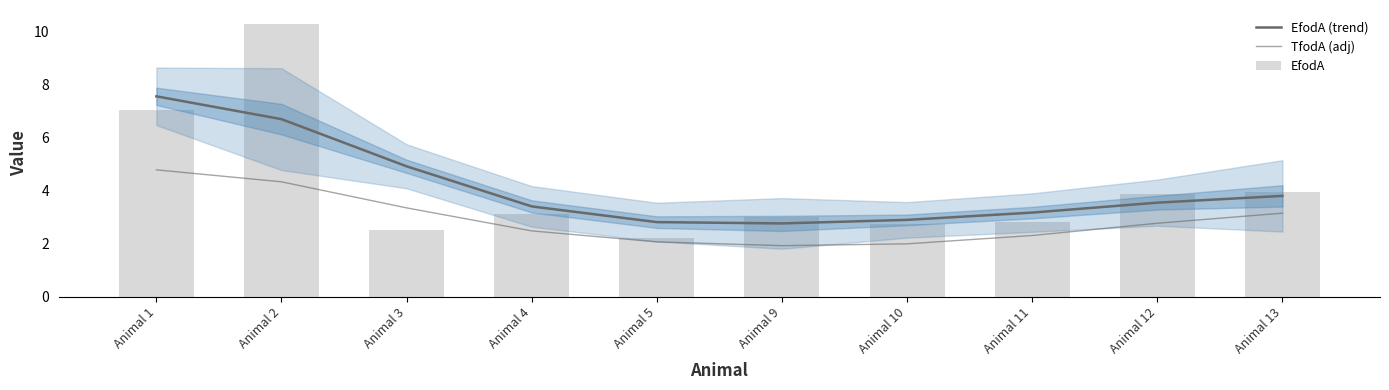

Reading right to left, what are all the values shown in this chart?

EfodA (trend): Animal 13=3.8	Animal 12=3.6	Animal 11=3.2	Animal 10=2.9	Animal 9=2.8	Animal 5=2.8	Animal 4=3.4	Animal 3=4.9	Animal 2=6.7	Animal 1=7.6
TfodA (adj): Animal 13=3.2	Animal 12=2.8	Animal 11=2.3	Animal 10=2.0	Animal 9=1.9	Animal 5=2.1	Animal 4=2.5	Animal 3=3.4	Animal 2=4.3	Animal 1=4.8
EfodA: Animal 13=4.0	Animal 12=3.9	Animal 11=2.8	Animal 10=2.8	Animal 9=3.0	Animal 5=2.2	Animal 4=3.1	Animal 3=2.5	Animal 2=10.3	Animal 1=7.0